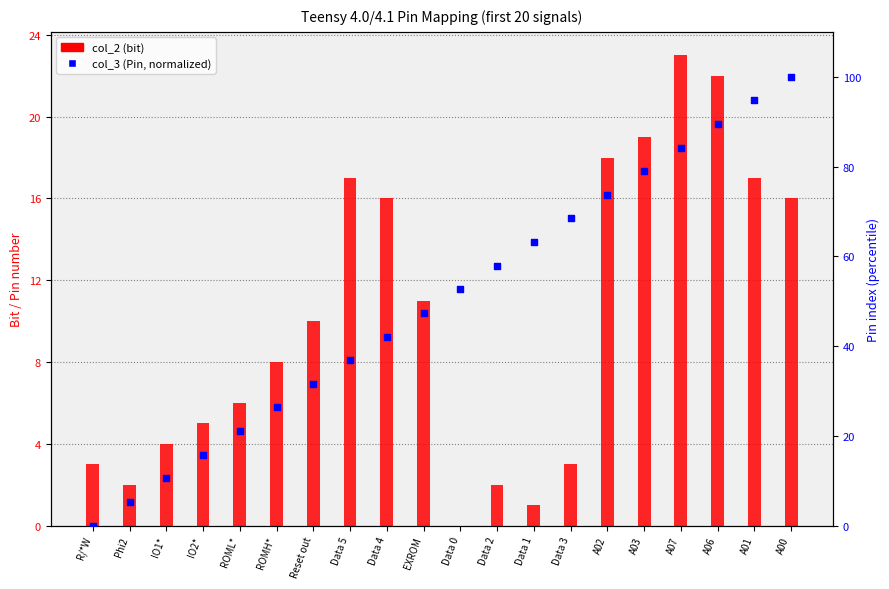

Which series contains the lowest Y value?

col_2 (bit)